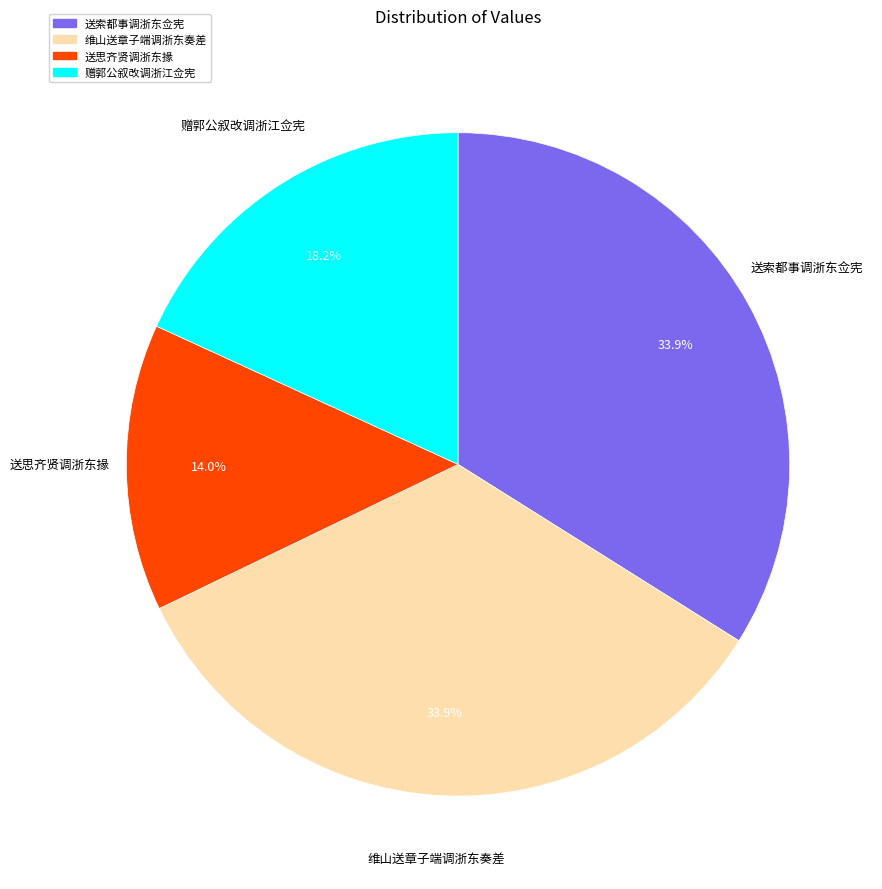

To the nearest percent, what portion does 赠郭公叙改调浙江佥宪 represent?

18%